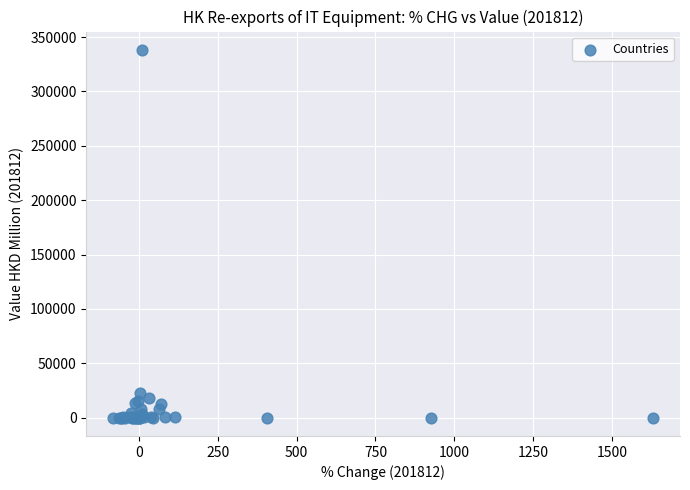

What Y value in the scatter plot is closest to 169074?

23029.5